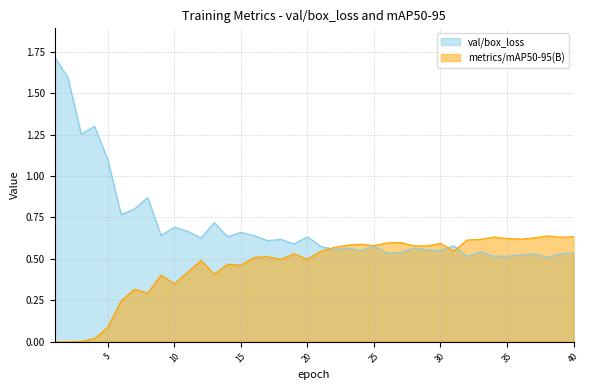

Where do val/box_loss and metrics/mAP50-95(B) first cross each other?

21 and 22